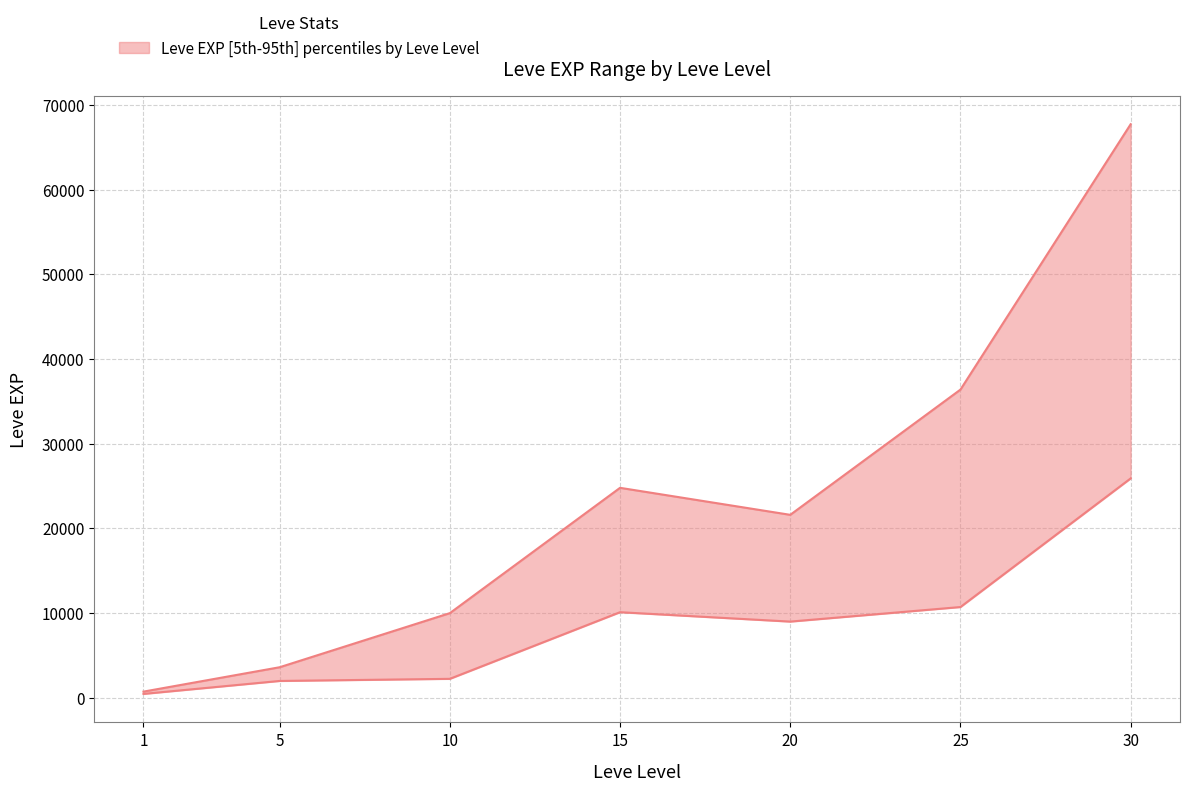

Is it true that Leve EXP lower equals 10710 at 25?

True